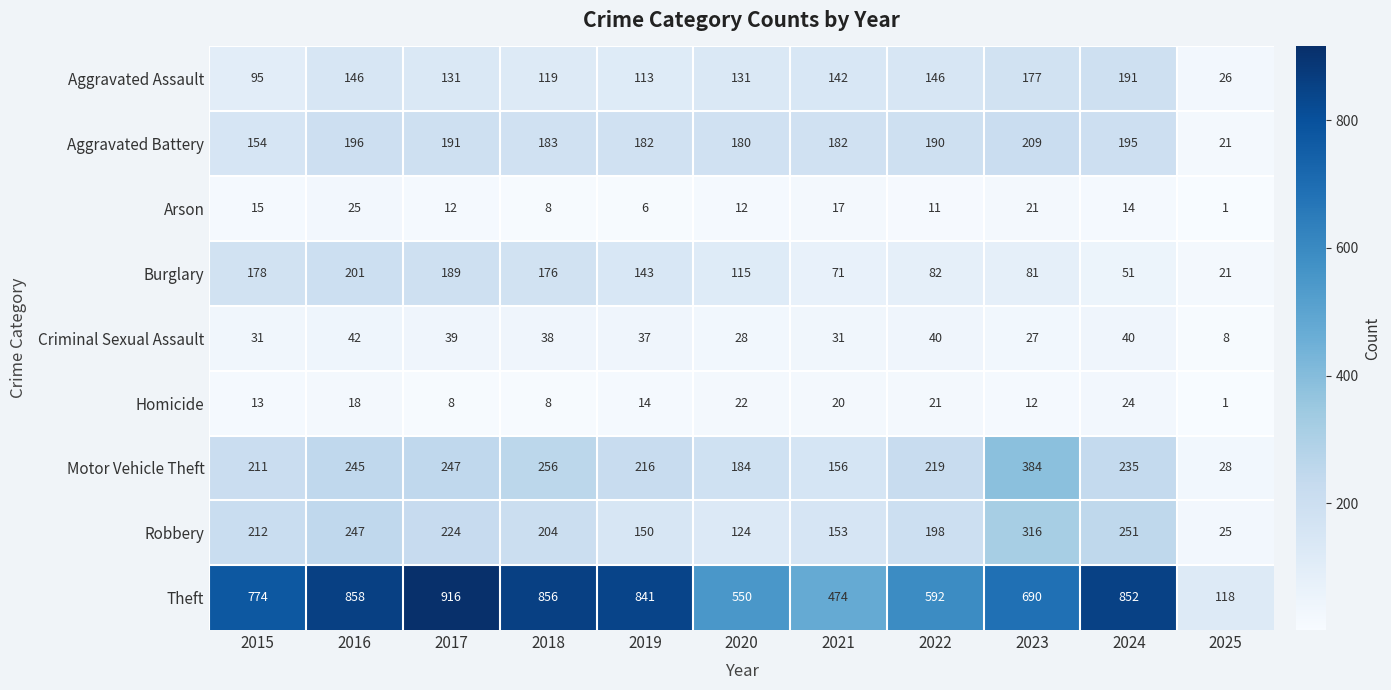

Which label corresponds to the smallest value in the chart?

2025